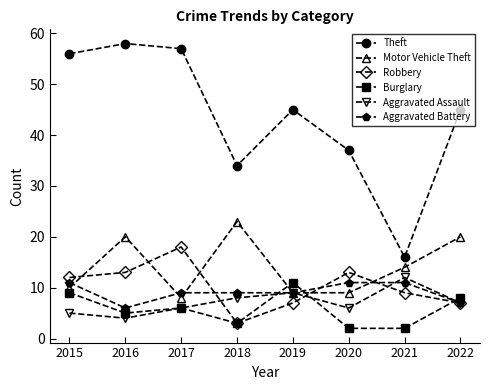

What is the spread (max minus min) of values at 2022?

38